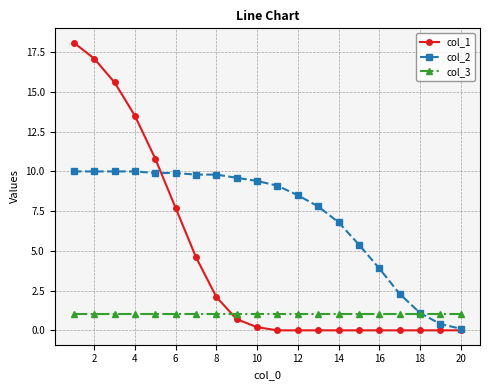

Which series has the largest total across all categories?

col_2